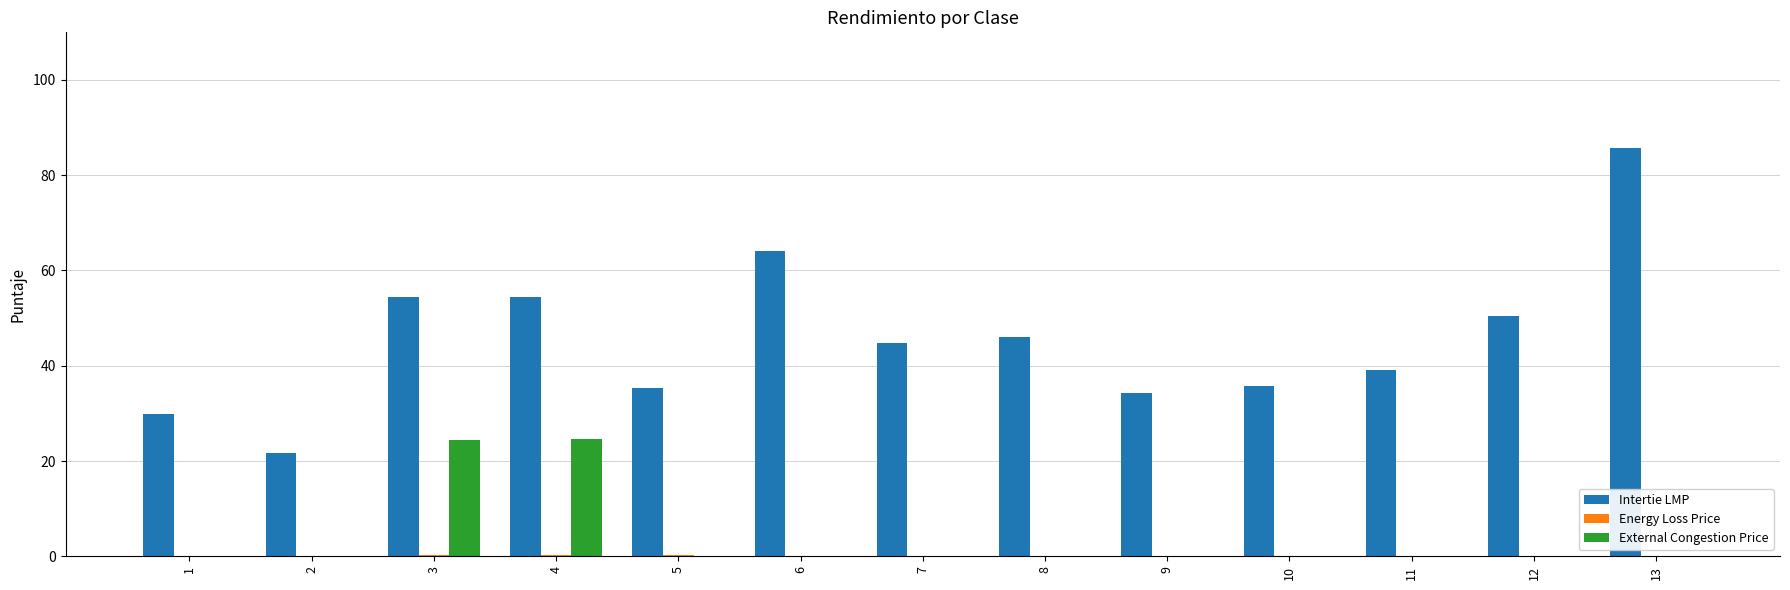

Is it true that Intertie LMP equals 46.1 at 8?

True